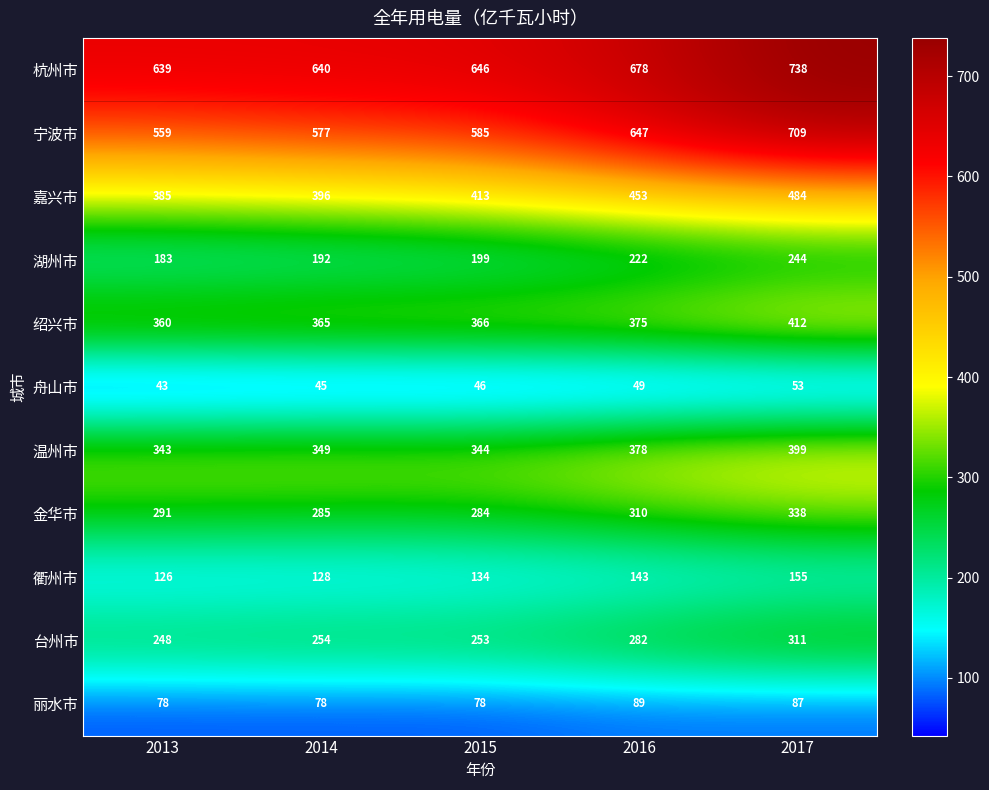

The value of 舟山市 at 2014 is 45. True or false?

True